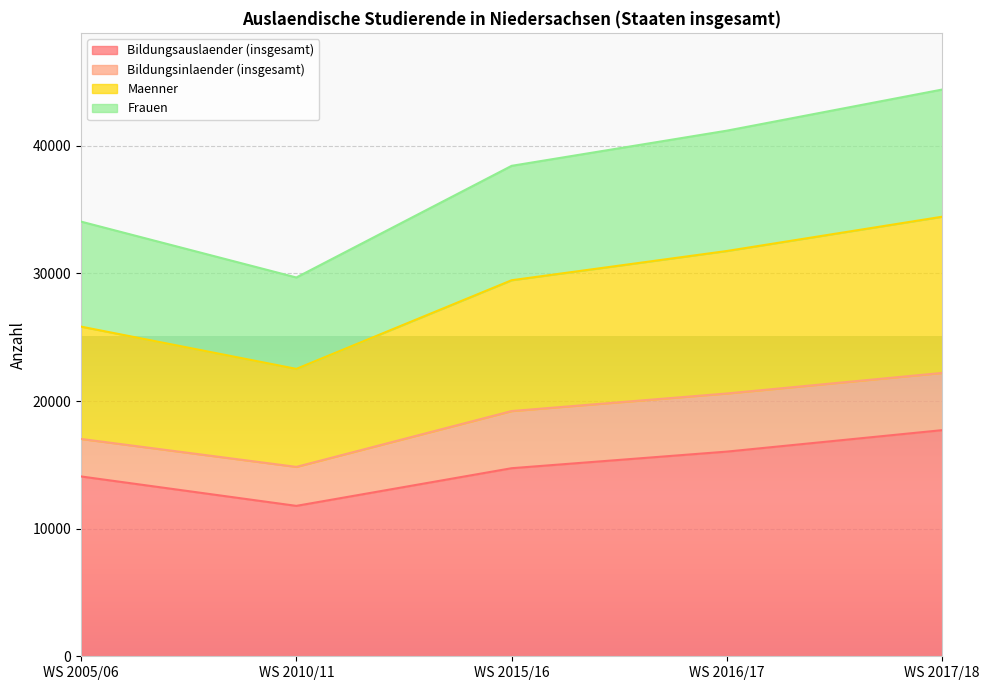

What is the total value across all series at WS 2017/18?

44404